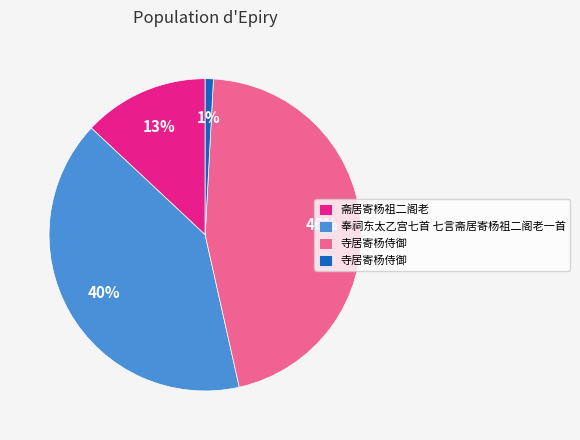

Is there any slice that represents more than half of the pie?

No